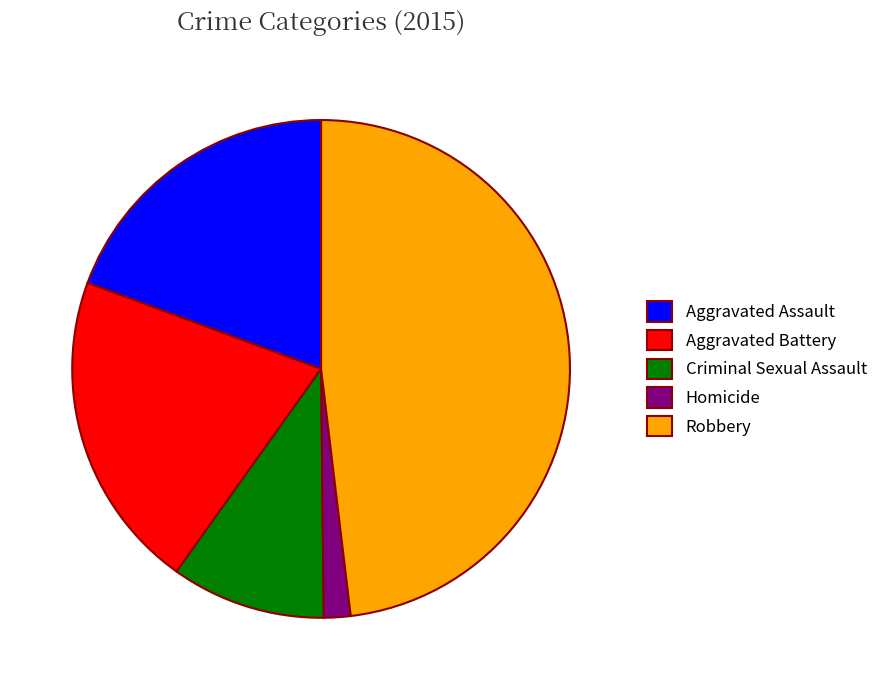

Does Aggravated Assault account for over 50% of the chart?

No